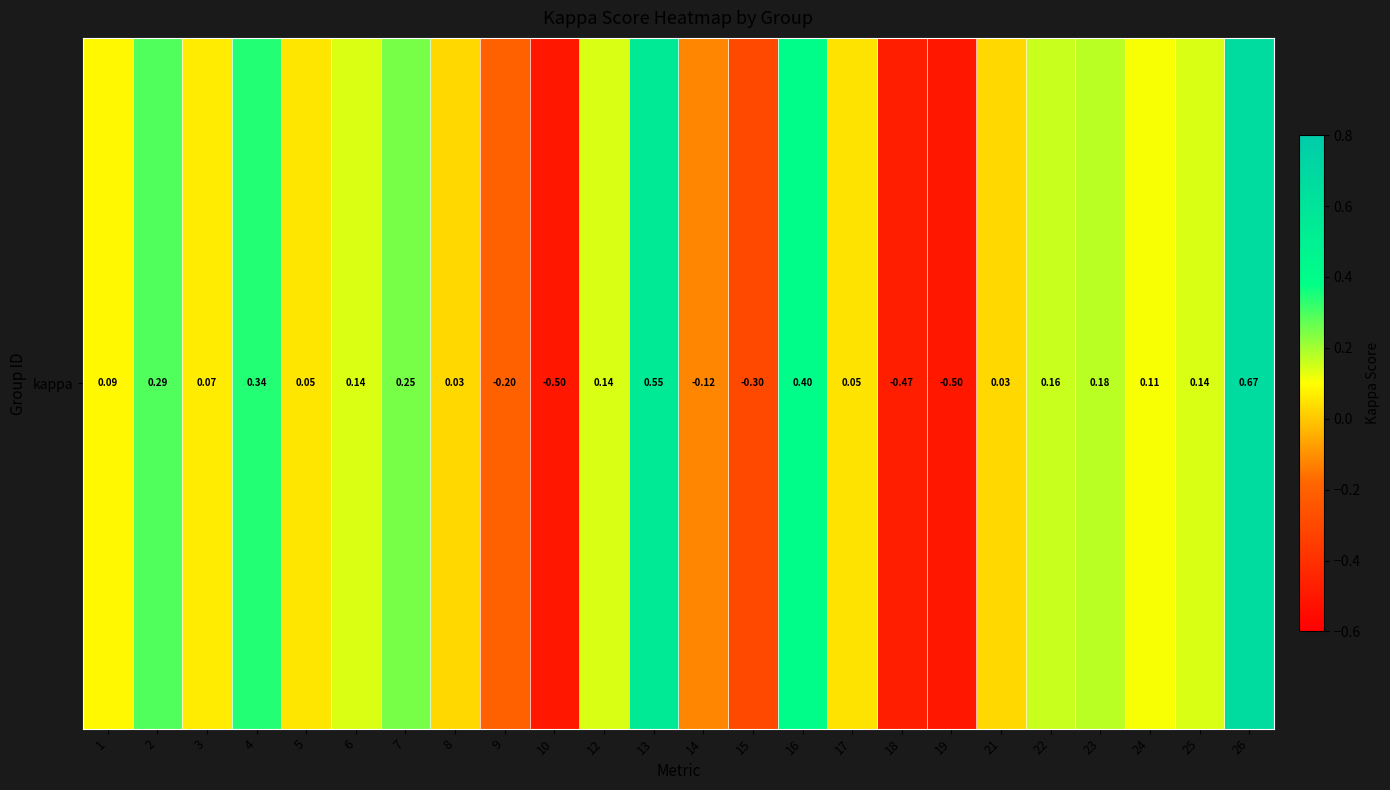

Reading right to left, what are all the values shown in this chart?

26=0.7	25=0.1	24=0.1	23=0.2	22=0.2	21=0.0	19=-0.5	18=-0.5	17=0.0	16=0.4	15=-0.3	14=-0.1	13=0.5	12=0.1	10=-0.5	9=-0.2	8=0.0	7=0.2	6=0.1	5=0.1	4=0.3	3=0.1	2=0.3	1=0.1